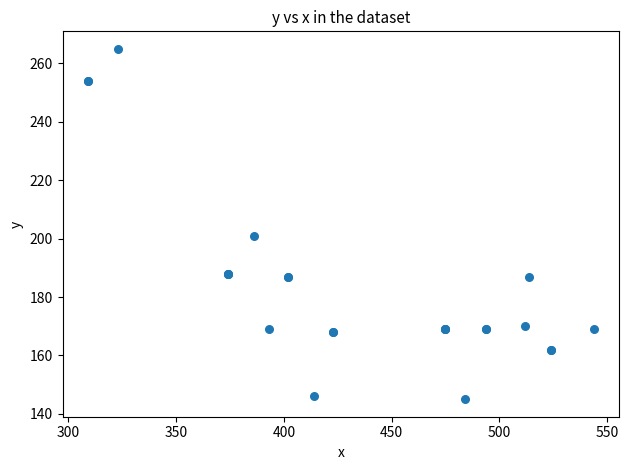

What Y value in the scatter plot is closest to 205?

201